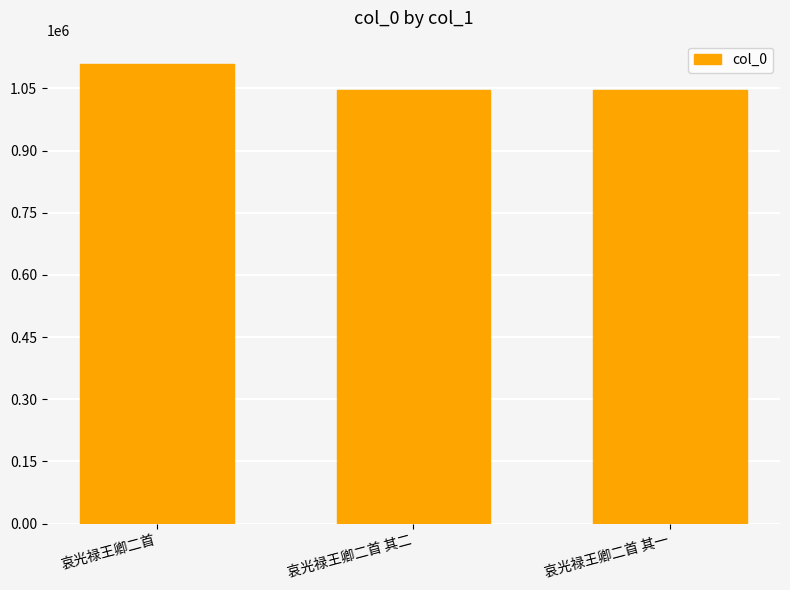

Is it true that the value at 哀光禄王卿二首 其一 is 1046785?

True